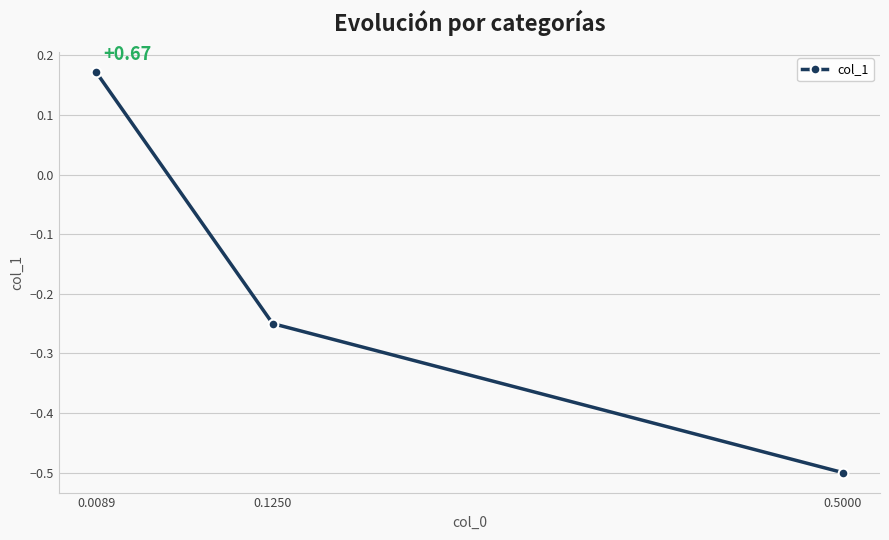

What is the maximum value shown in the chart?

0.2